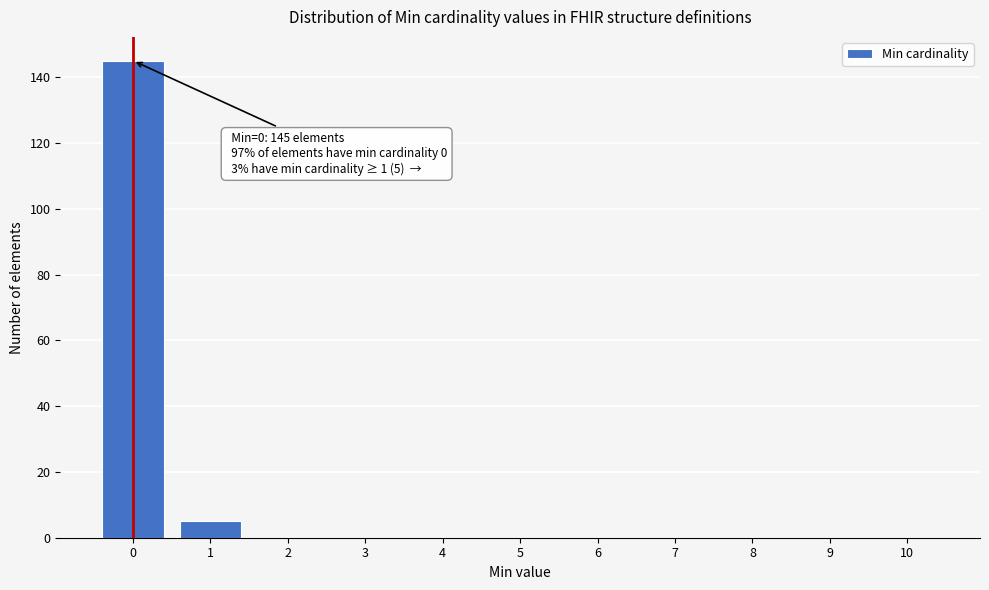

Reading left to right, extract all data points from this chart.

0=145	1=5	2=0	3=0	4=0	5=0	6=0	7=0	8=0	9=0	10=0